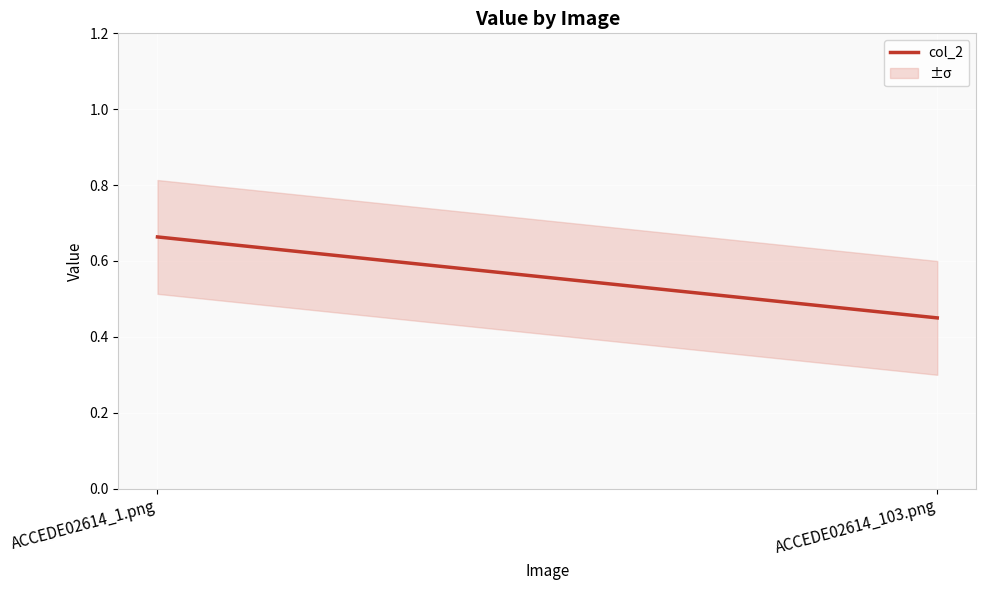

What is the label of the 1st point from the left?

ACCEDE02614_1.png